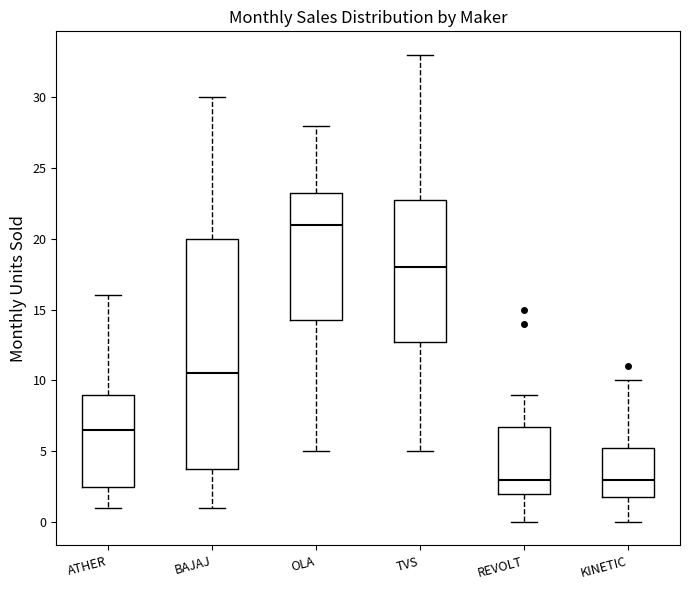

Reading left to right, transcribe this box plot: for each box, give where its median line is, the range the box spans, and where its two whiskers end, as read against the y-axis. The values are not printed on the chart, so give them approximately, as read against the axis.

ATHER: median 6.5, box 2.5 to 9.0, whiskers 1.0 to 16.0
BAJAJ: median 10.5, box 4.0 to 20.0, whiskers 1.0 to 30.0
OLA: median 21.0, box 14.5 to 23.5, whiskers 5.0 to 28.0
TVS: median 18.0, box 13.0 to 23.0, whiskers 5.0 to 33.0
REVOLT: median 3.0, box 2.0 to 7.0, whiskers 0.0 to 9.0
KINETIC: median 3.0, box 2.0 to 5.5, whiskers 0.0 to 10.0